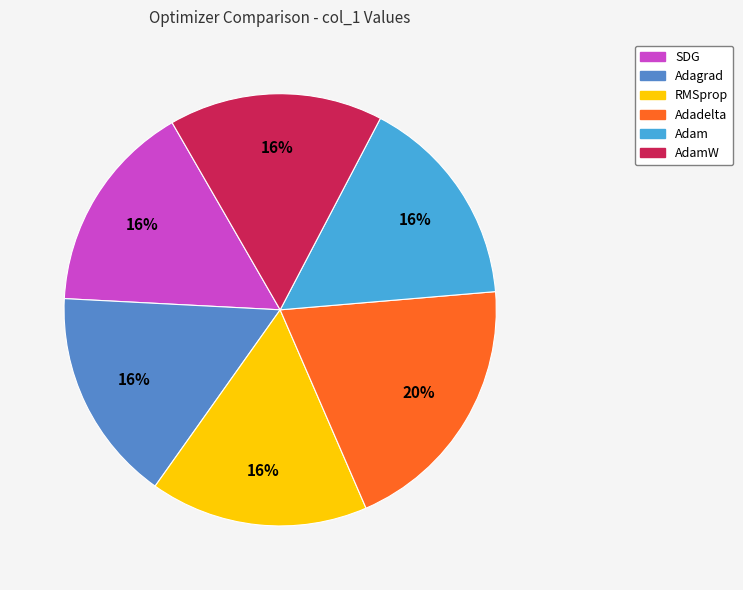

To the nearest percent, what is the difference between the largest and smallest slice percentages?

4%